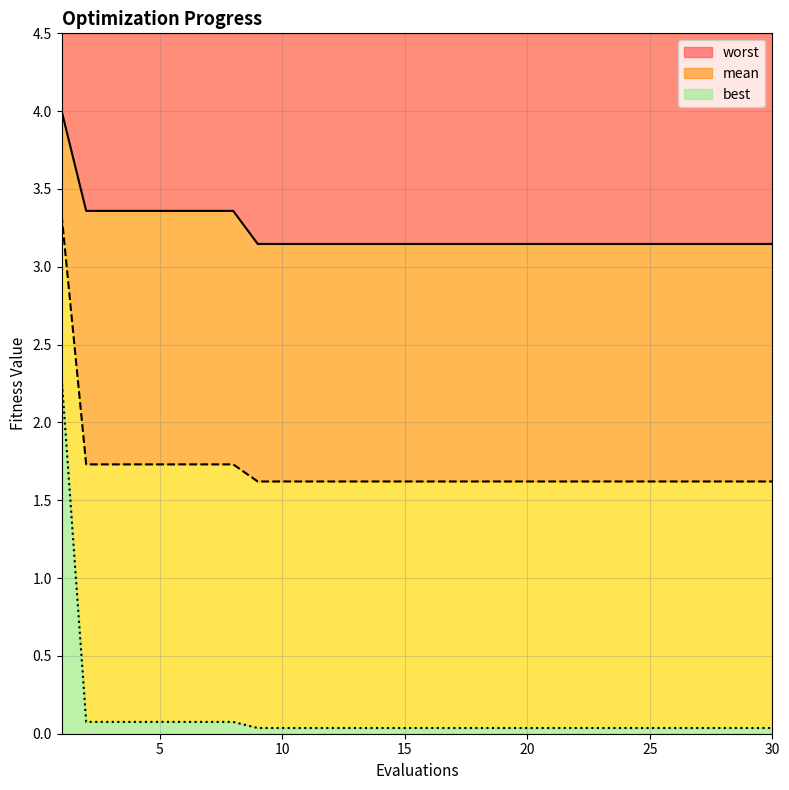

Reading left to right, list all the values displayed in this chart.

mean: 3.3	1.7	1.7	1.7	1.7	1.7	1.7	1.7	1.6	1.6	1.6	1.6	1.6	1.6	1.6	1.6	1.6	1.6	1.6	1.6	1.6	1.6	1.6	1.6	1.6	1.6	1.6	1.6	1.6	1.6
best: 2.3	0.1	0.1	0.1	0.1	0.1	0.1	0.1	0.0	0.0	0.0	0.0	0.0	0.0	0.0	0.0	0.0	0.0	0.0	0.0	0.0	0.0	0.0	0.0	0.0	0.0	0.0	0.0	0.0	0.0
worst: 4.0	3.4	3.4	3.4	3.4	3.4	3.4	3.4	3.1	3.1	3.1	3.1	3.1	3.1	3.1	3.1	3.1	3.1	3.1	3.1	3.1	3.1	3.1	3.1	3.1	3.1	3.1	3.1	3.1	3.1